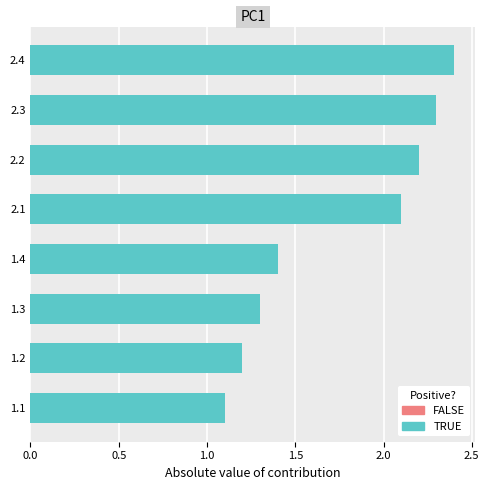

List the labels in order of value, largest first.

2.4, 2.3, 2.2, 2.1, 1.4, 1.3, 1.2, 1.1